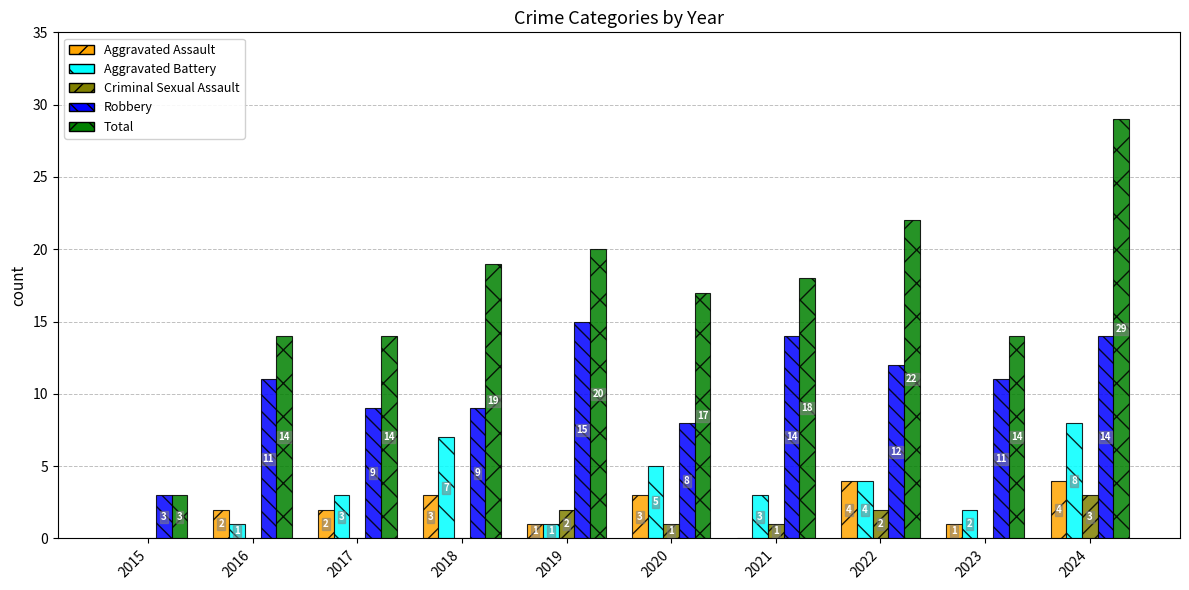

Reading left to right, extract all data points from this chart.

Aggravated Assault: 2015=0	2016=2	2017=2	2018=3	2019=1	2020=3	2021=0	2022=4	2023=1	2024=4
Aggravated Battery: 2015=0	2016=1	2017=3	2018=7	2019=1	2020=5	2021=3	2022=4	2023=2	2024=8
Criminal Sexual Assault: 2015=0	2016=0	2017=0	2018=0	2019=2	2020=1	2021=1	2022=2	2023=0	2024=3
Robbery: 2015=3	2016=11	2017=9	2018=9	2019=15	2020=8	2021=14	2022=12	2023=11	2024=14
Total: 2015=3	2016=14	2017=14	2018=19	2019=20	2020=17	2021=18	2022=22	2023=14	2024=29